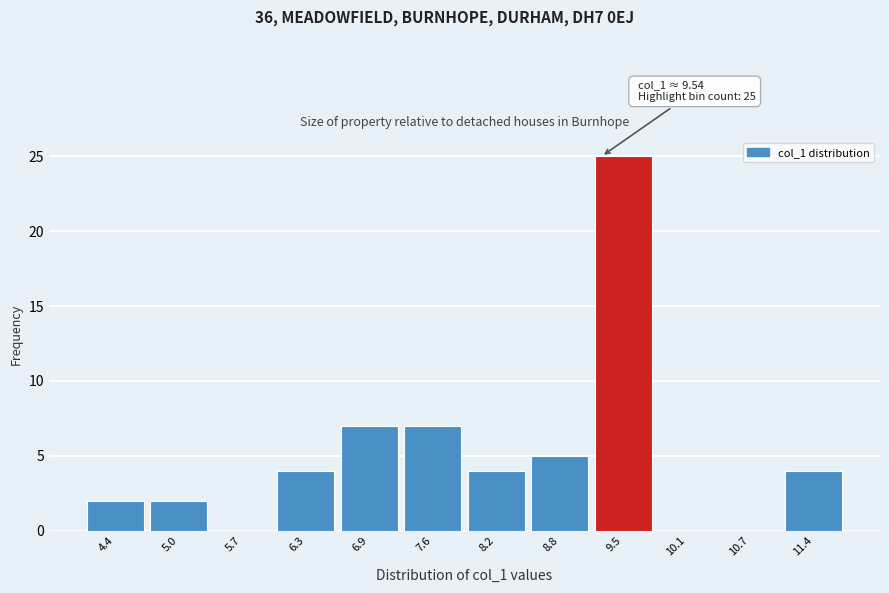

Reading left to right, what are all the values shown in this chart?

4.4=2	5.0=2	5.7=0	6.3=4	6.9=7	7.6=7	8.2=4	8.8=5	9.5=25	10.1=0	10.7=0	11.4=4